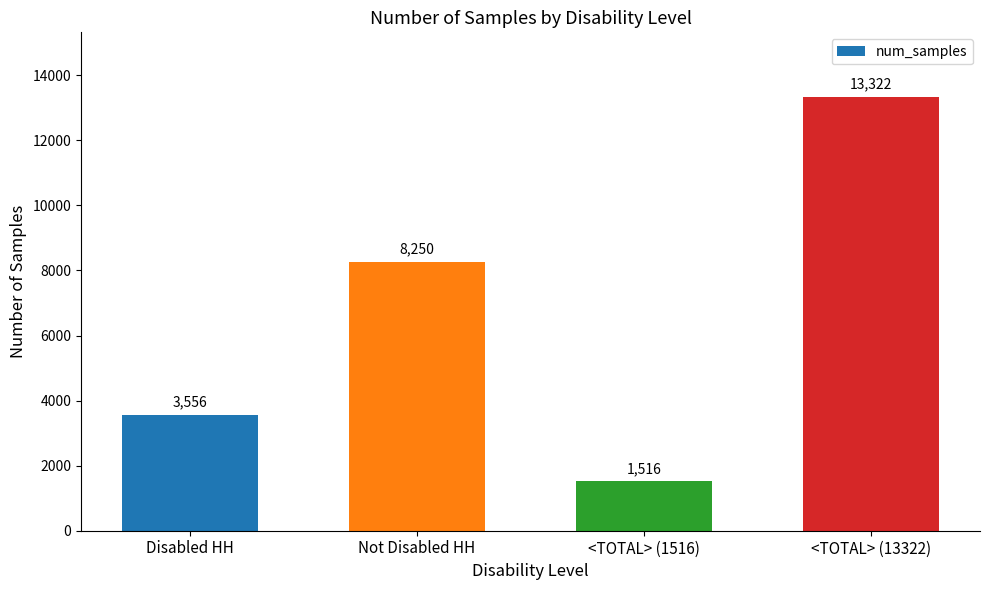

Does the chart contain any negative values?

No